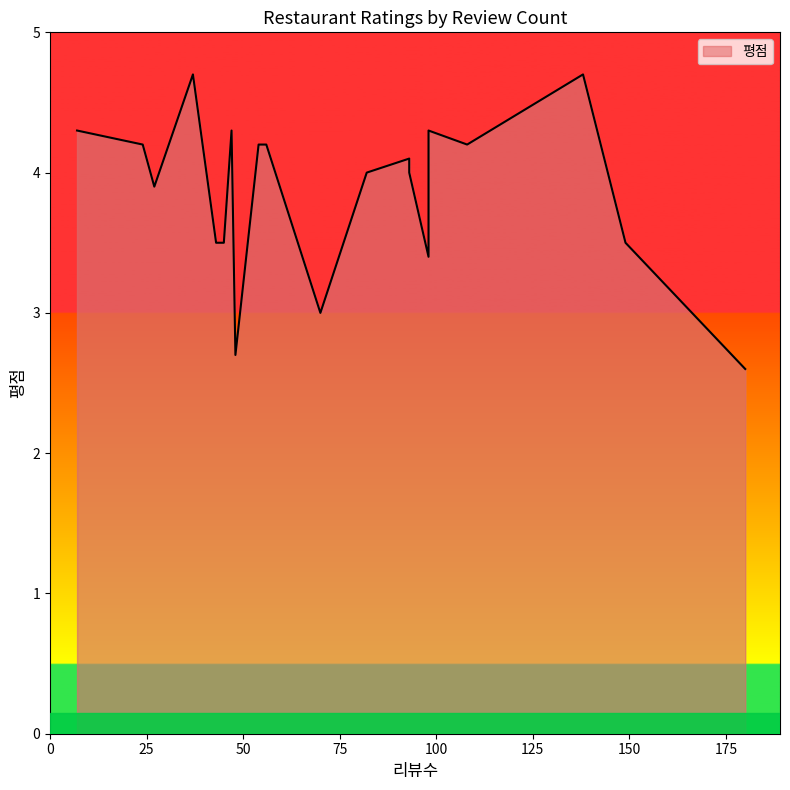

What is the sum of all values?

77.3